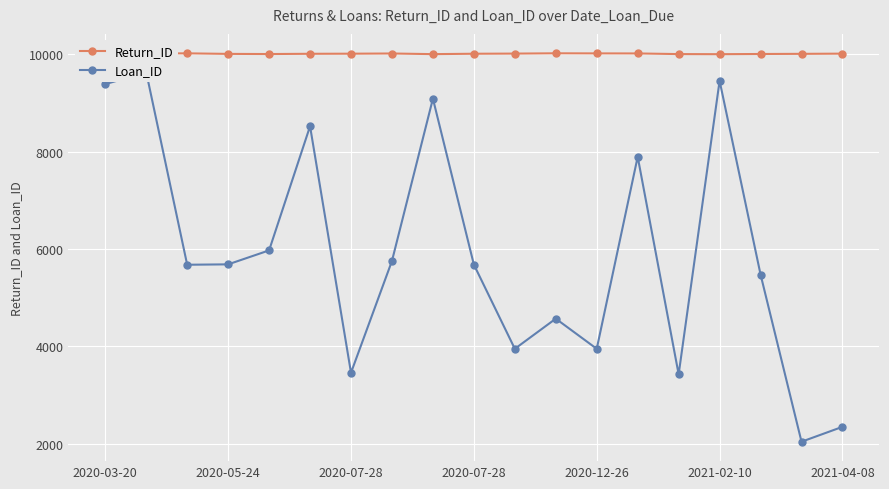

What is the spread (max minus min) of values at 16?

4531